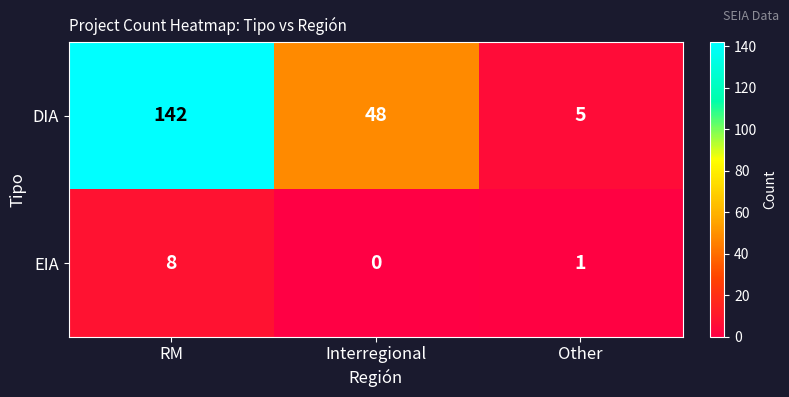

At which label is DIA closest to 73?

Interregional